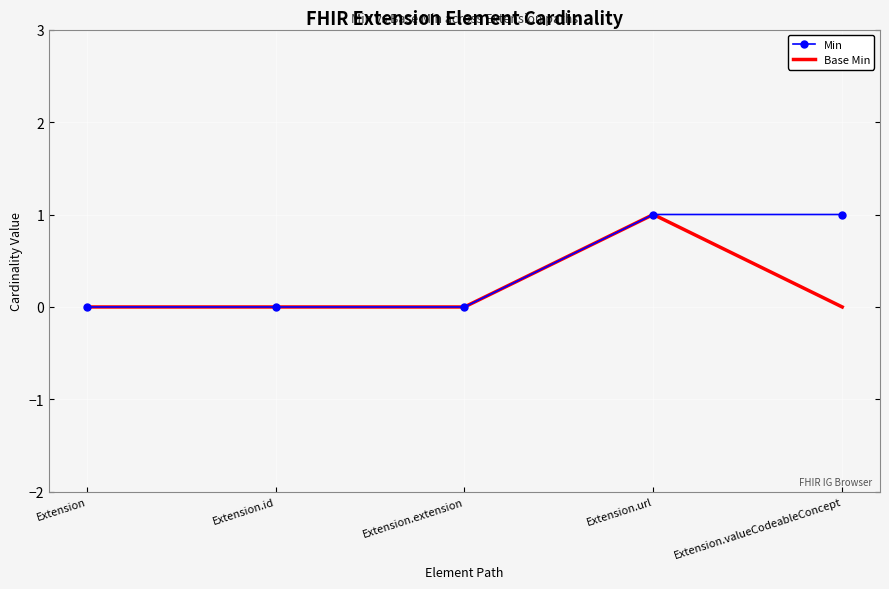

The value of Base Min at Extension.valueCodeableConcept is 0. True or false?

True